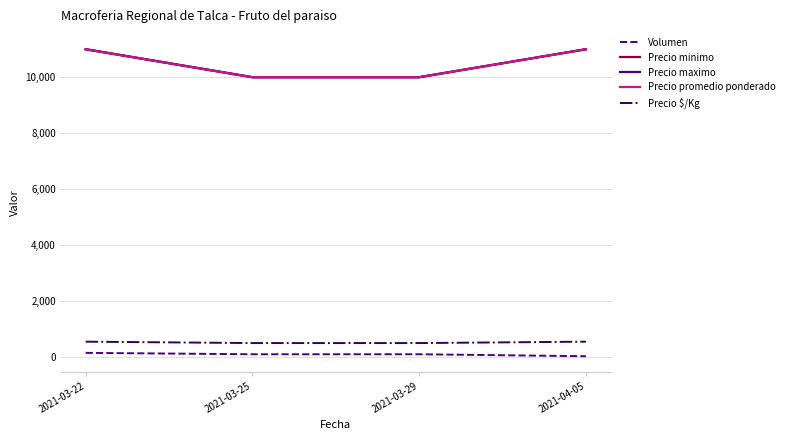

Does the chart display data point markers on the line(s)?

No